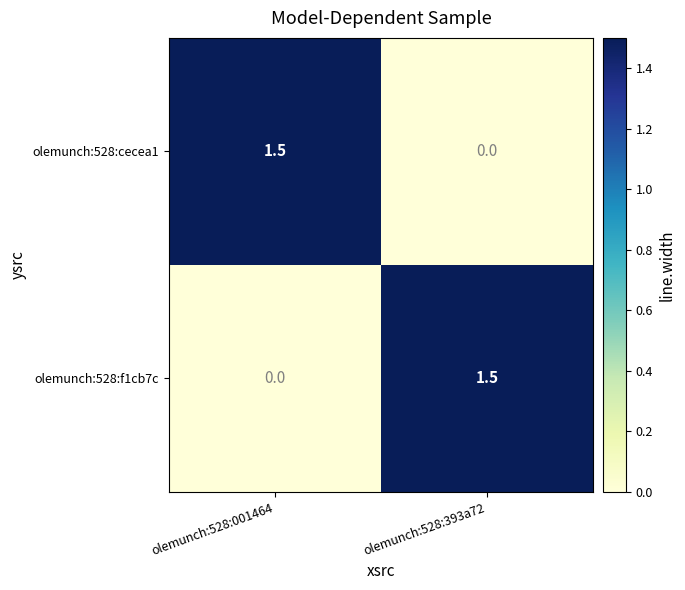

Is it true that olemunch:528:f1cb7c equals 1.5 at olemunch:528:393a72?

True